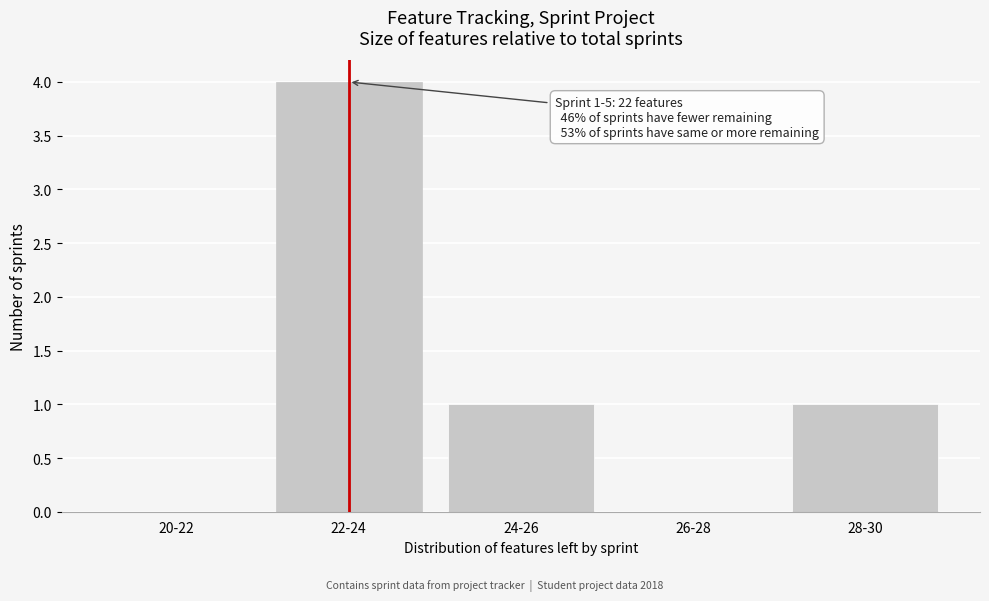

Reading left to right, list all the values displayed in this chart.

20-22=0	22-24=4	24-26=1	26-28=0	28-30=1